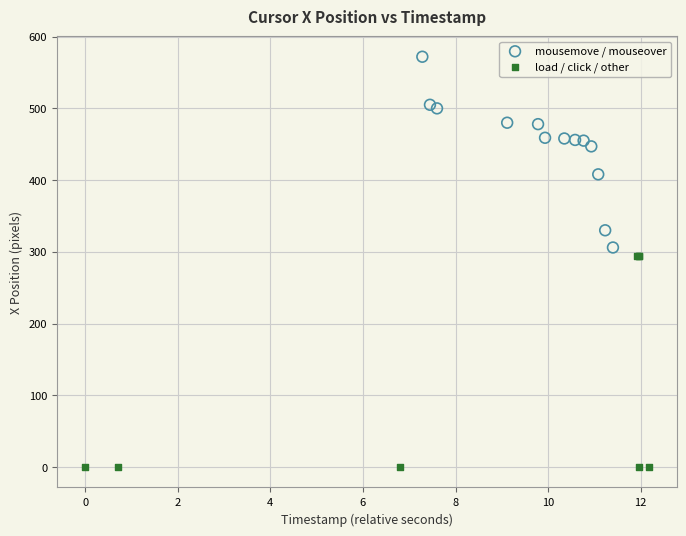

Which series reaches the maximum Y coordinate?

mousemove / mouseover